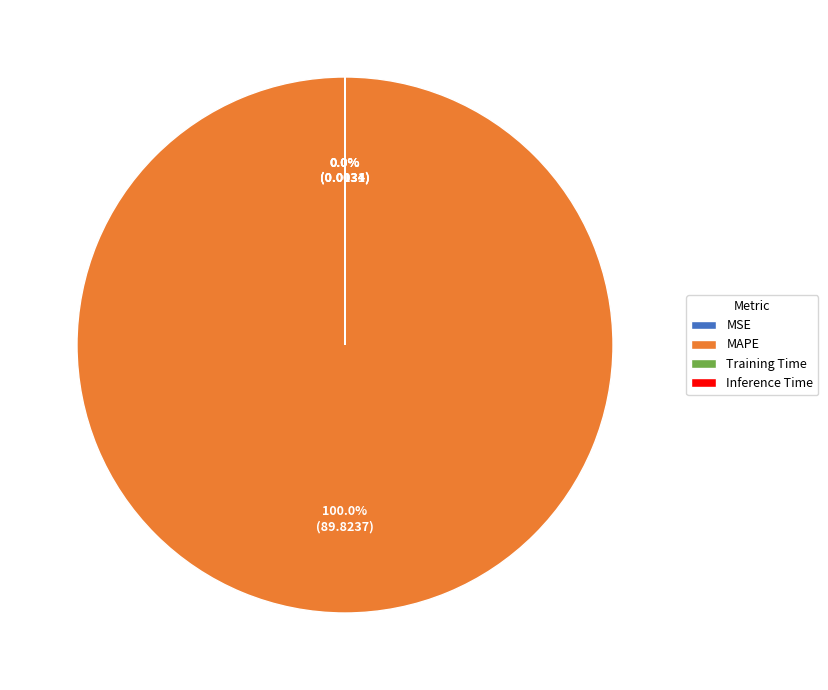

Is there any slice that represents more than half of the pie?

Yes